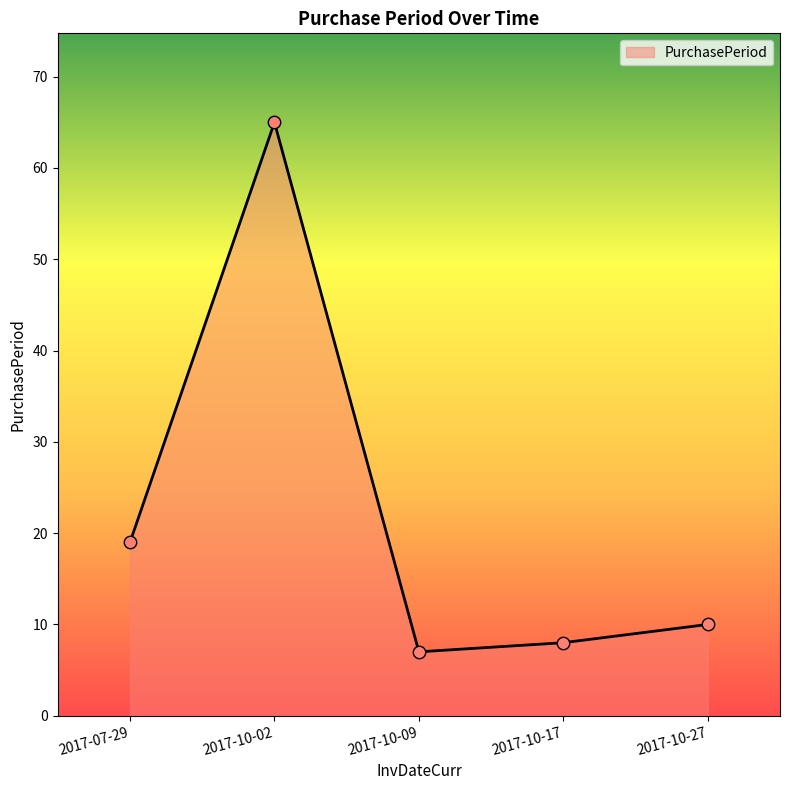

What is the ratio of the value at 2017-10-09 to the value at 2017-10-27?

0.7